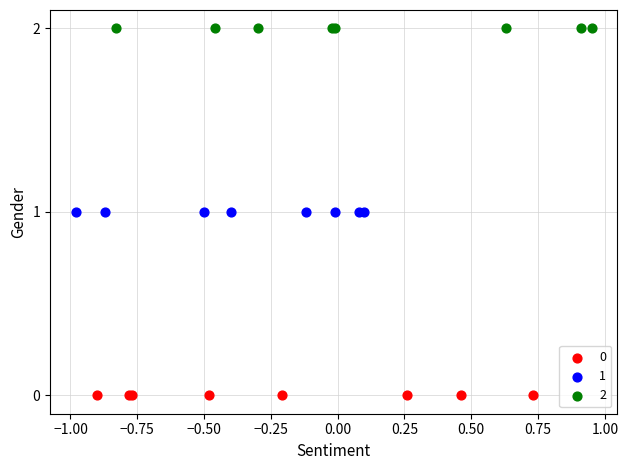

What are all the series names shown in the legend?

0, 1, 2